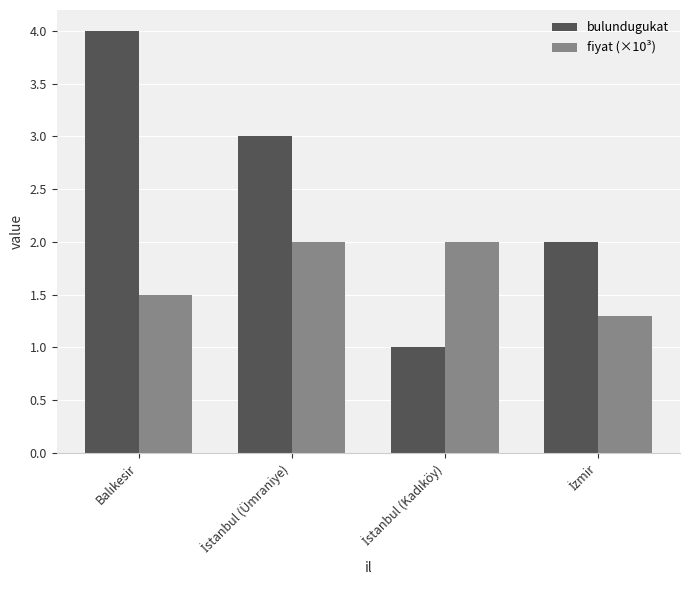

Reading right to left, what are all the values shown in this chart?

bulundugukat: 2.0	1.0	3.0	4.0
fiyat (×10³): 1.3	2.0	2.0	1.5